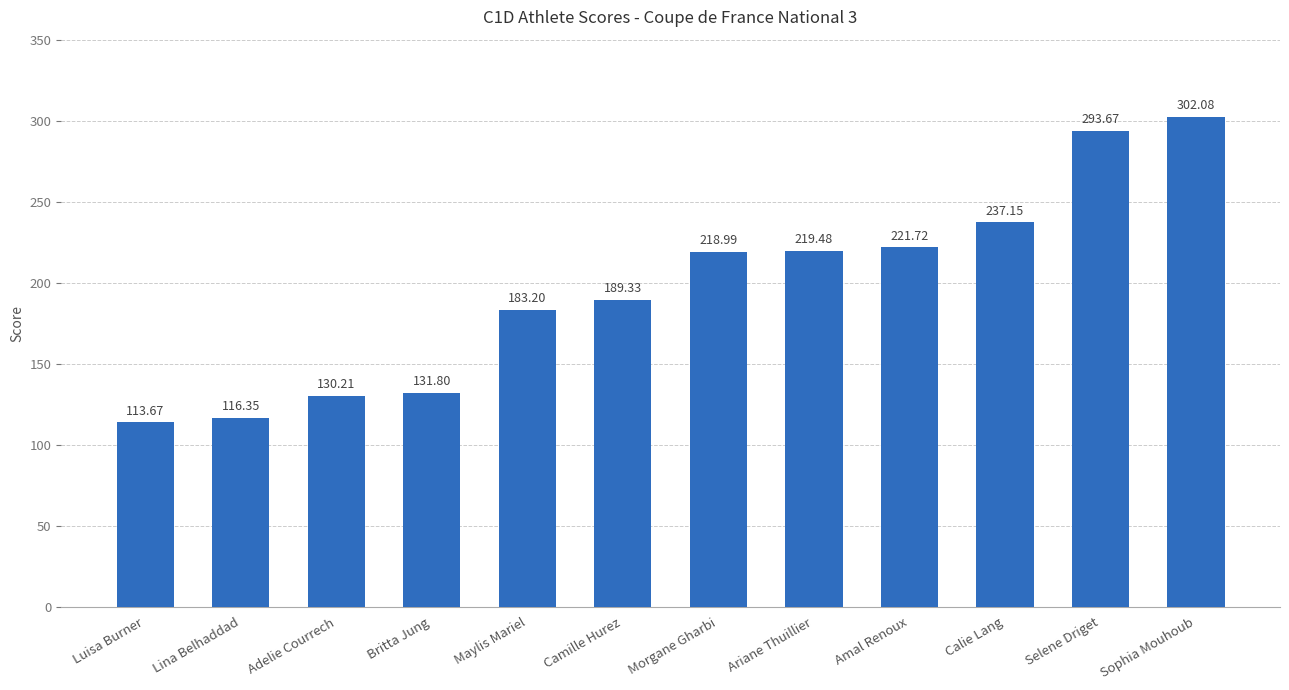

Rank the categories by value from highest to lowest.

Sophia Mouhoub, Selene Driget, Calie Lang, Amal Renoux, Ariane Thuillier, Morgane Gharbi, Camille Hurez, Maylis Mariel, Britta Jung, Adelie Courrech, Lina Belhaddad, Luisa Burner